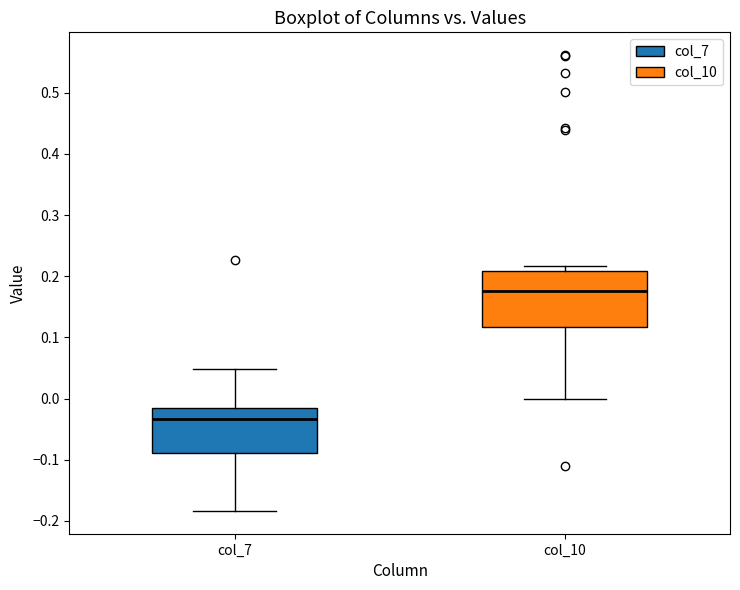

Reading left to right, transcribe this box plot: for each box, give where its median line is, the range the box spans, and where its two whiskers end, as read against the y-axis. The values are not printed on the chart, so give them approximately, as read against the axis.

col_7: median -0.03, box -0.09 to -0.02, whiskers -0.18 to 0.05
col_10: median 0.18, box 0.12 to 0.21, whiskers 0.00 to 0.22